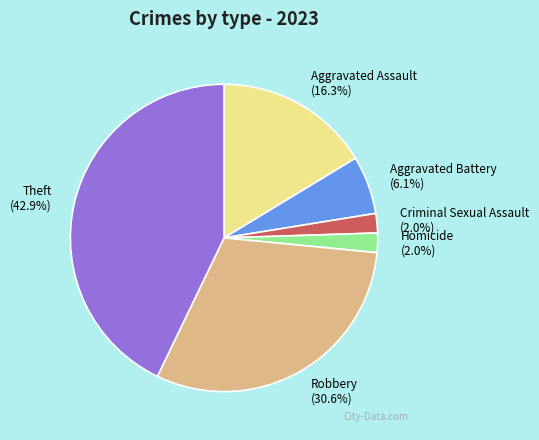

To the nearest percent, what percentage of the pie is Aggravated Battery?

6%